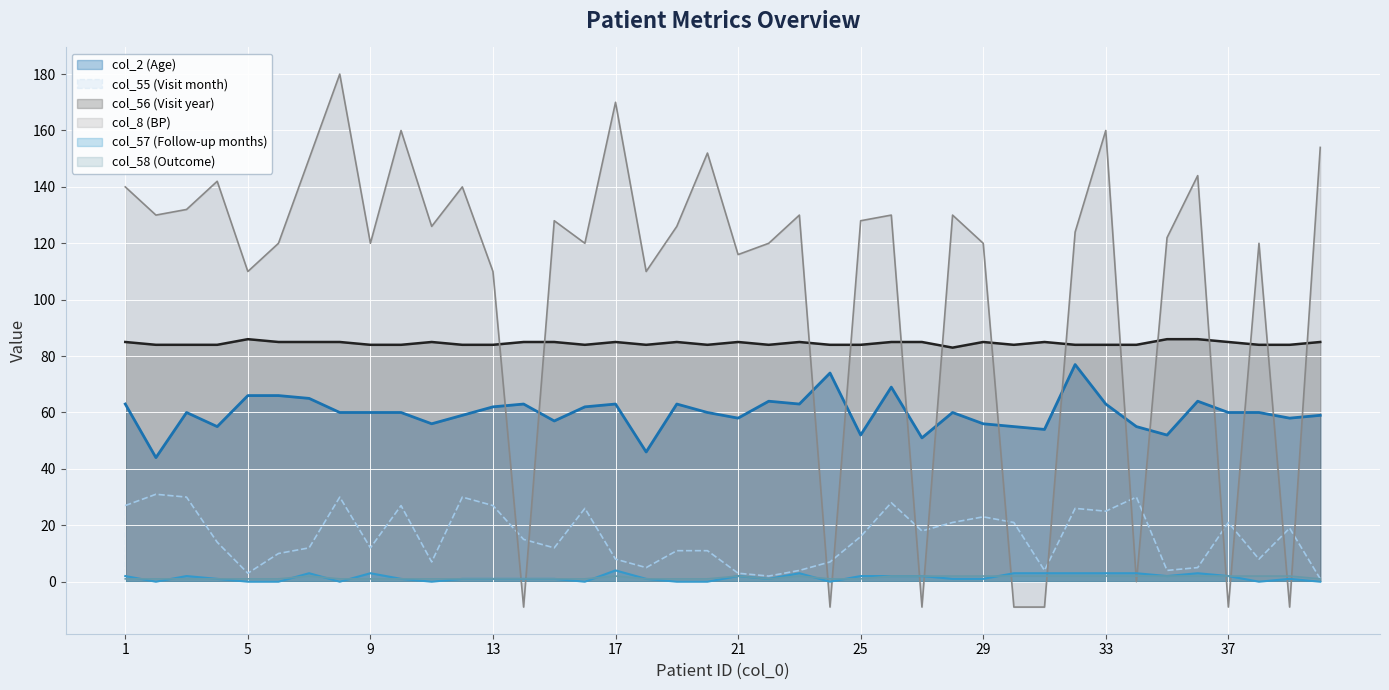

How many interior local valleys does the col_56 (Visit year) series have?

6